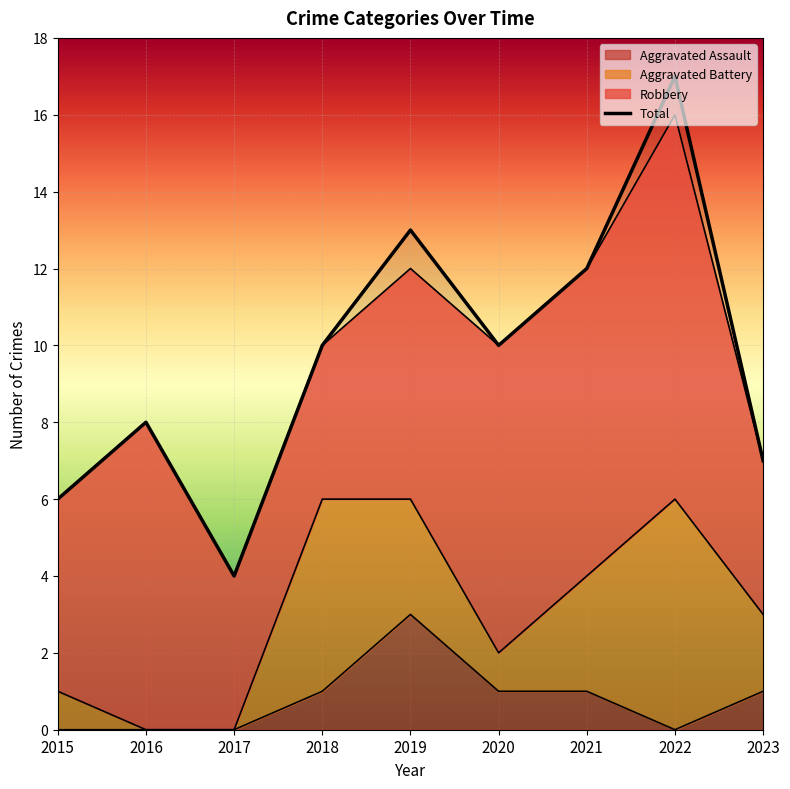

Where does the data first go above 10?

2019